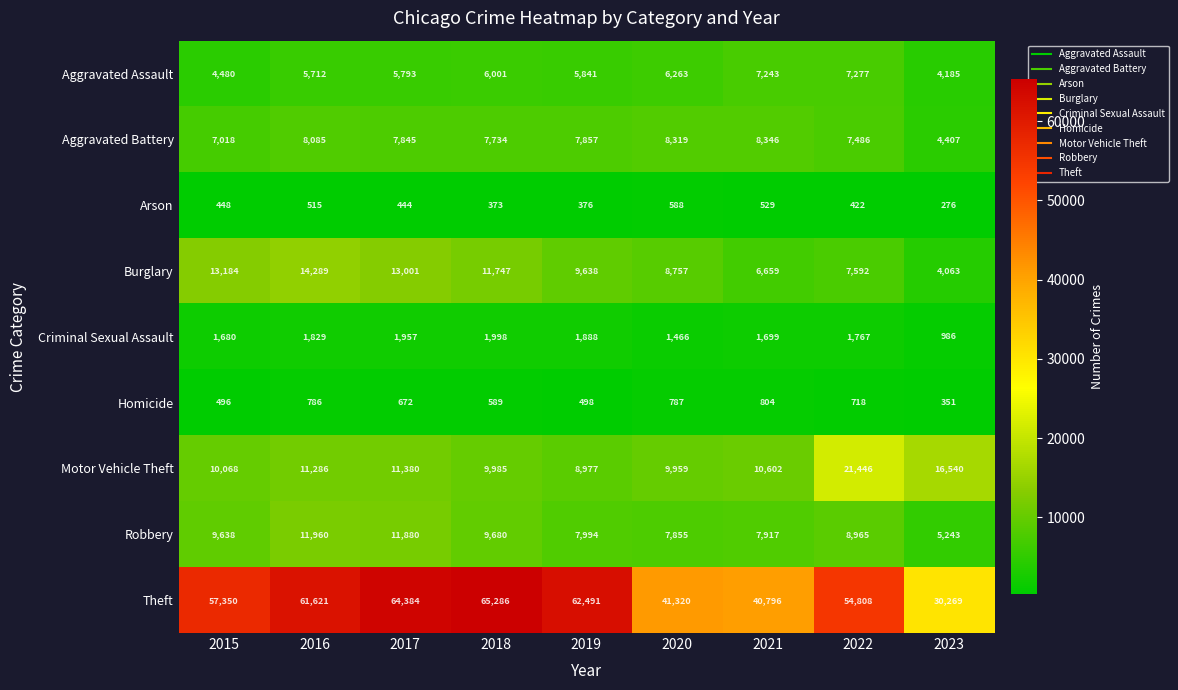

What is the total value across all series at 2018?

113393